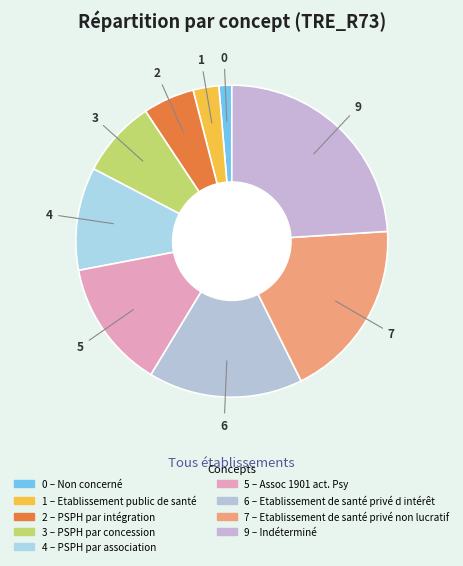

Rank the categories by value from lowest to highest.

Non concerné, Etablissement public de santé, PSPH par intégration, PSPH par concession, PSPH par association, Assoc 1901 act. Psy, Etablissement de santé privé d intérêt, Etablissement de santé privé non lucratif, Indéterminé